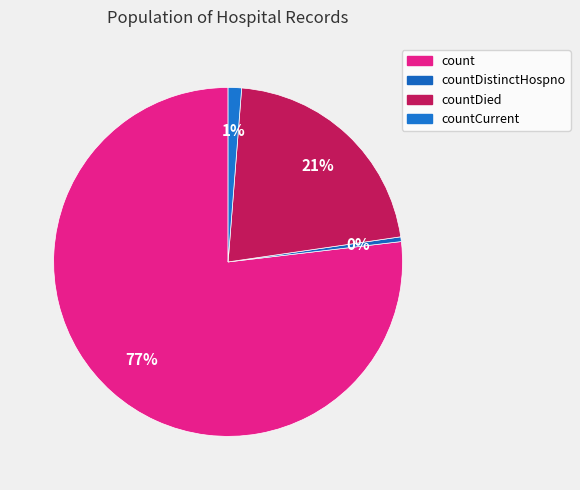

Which category has the smallest portion of the pie?

countDistinctHospno